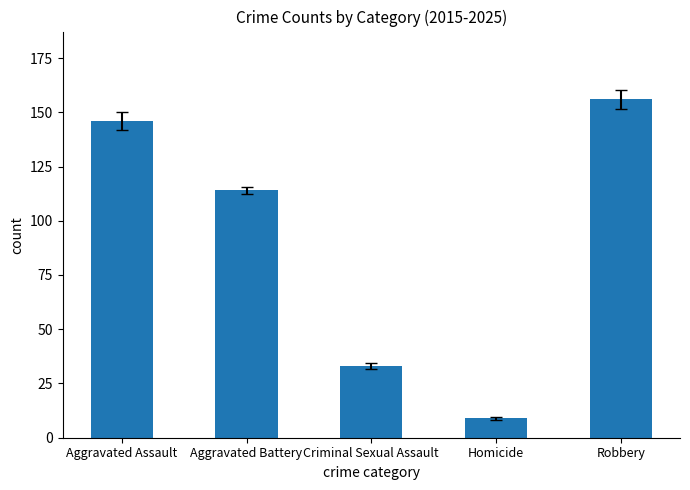

What position from the right is Aggravated Assault?

5